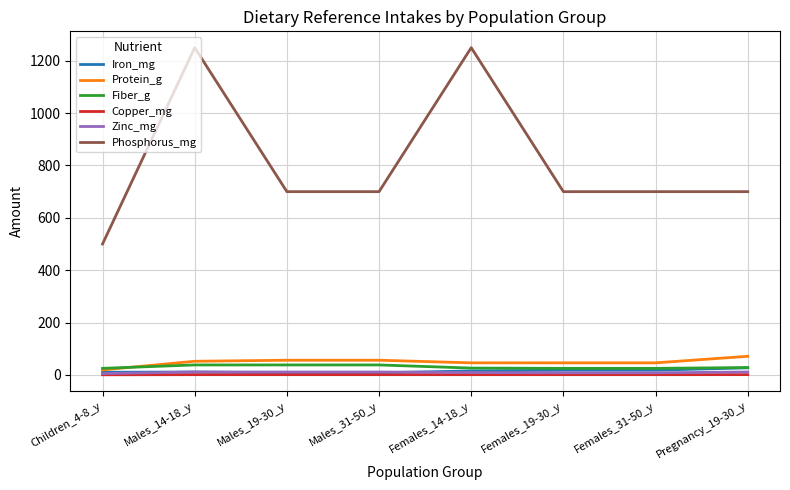

How many lines are shown in the chart?

6